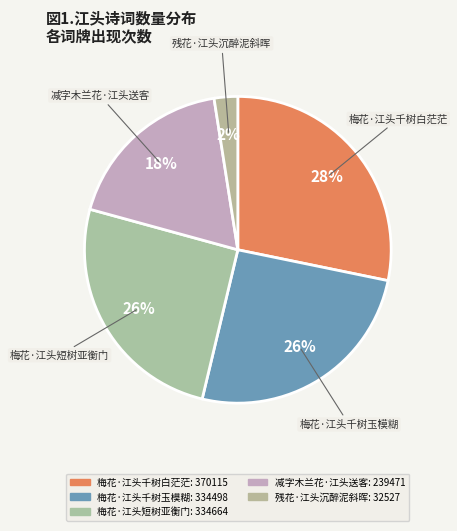

True or false: 梅花·江头千树玉模糊 accounts for 37% of the total.

False